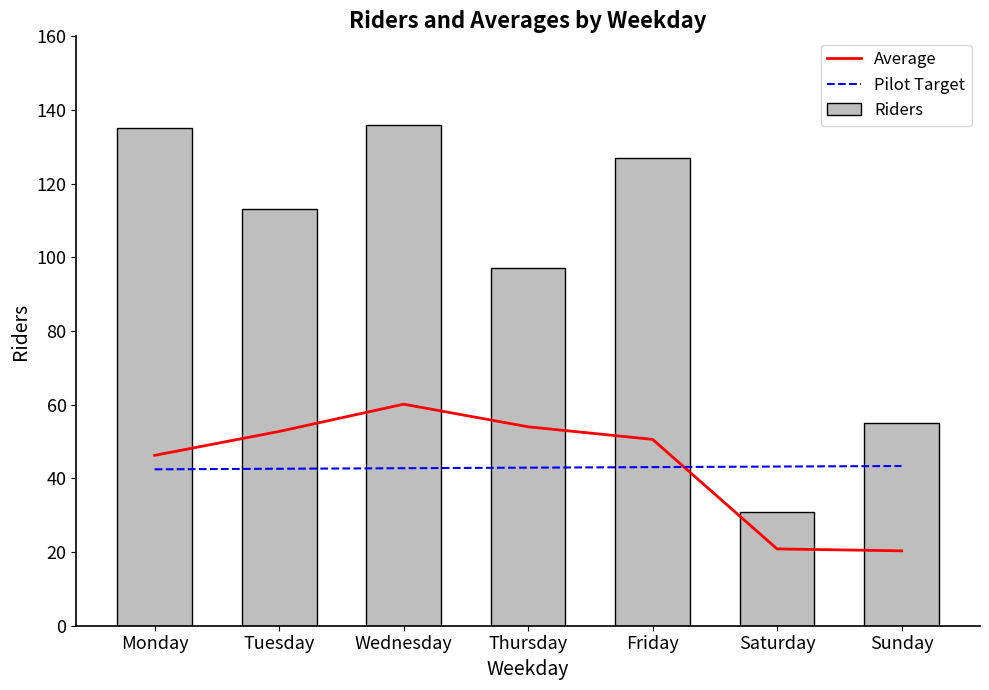

Does the chart contain any negative values?

No